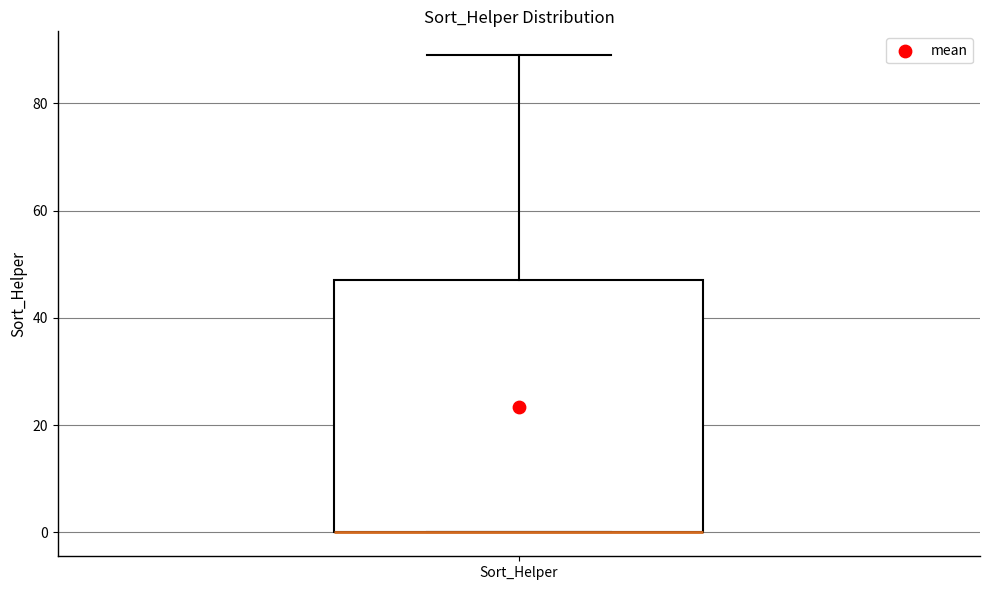

Transcribe this box plot: give where the median line is, the range the box spans, and where the two whiskers end, as read against the y-axis. The values are not printed on the chart, so give them approximately, as read against the axis.

median 0 (drawn on the box's lower edge), box 0 to 48, whiskers 0 to 90